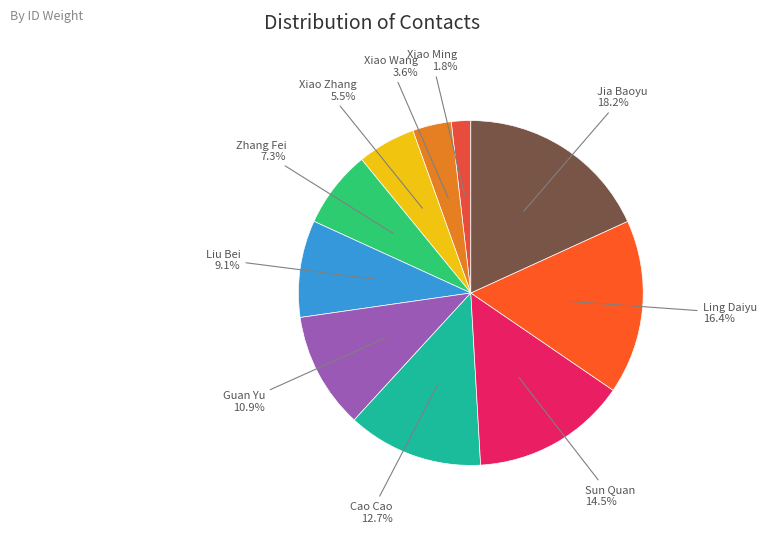

What is the largest slice in the pie chart?

Jia Baoyu